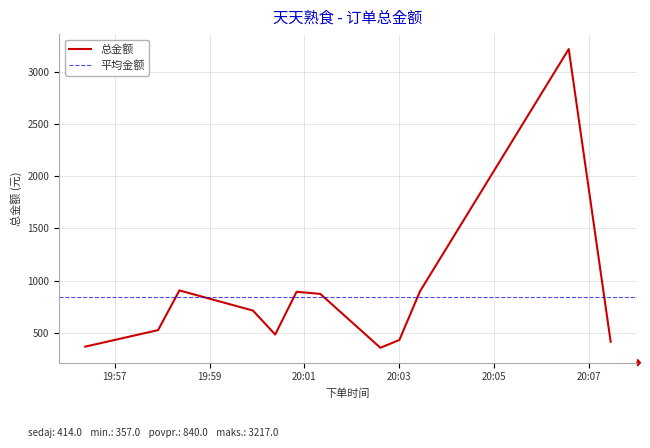

What is the difference between the maximum and minimum values?

2860.0